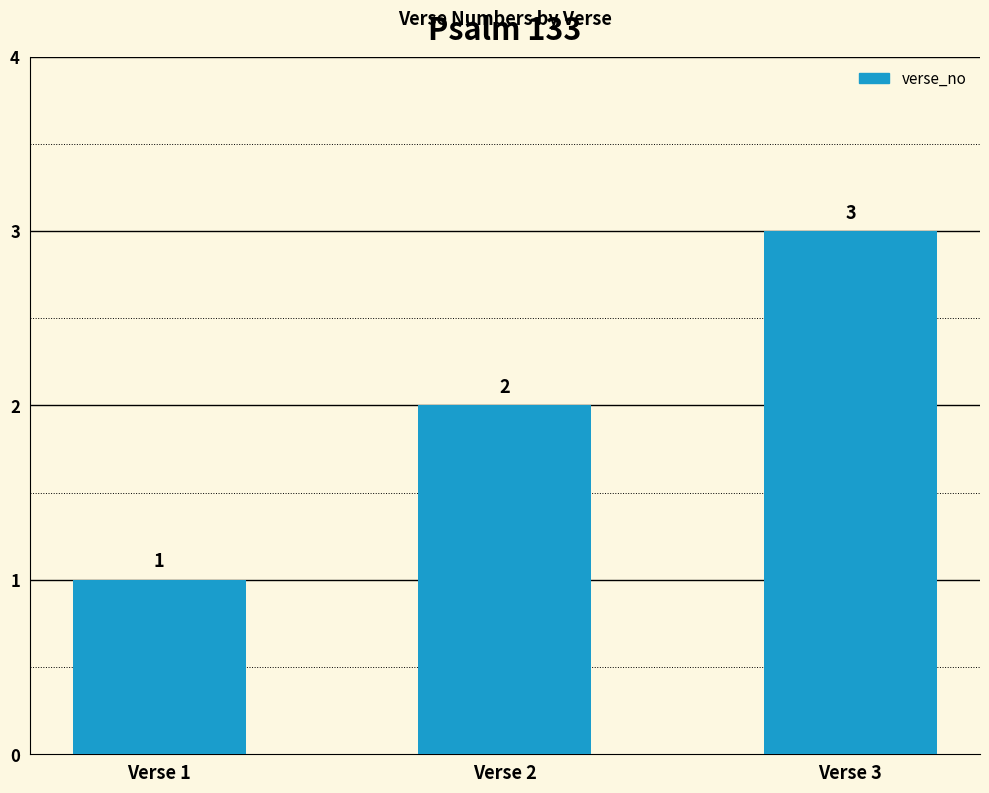

Reading left to right, extract all data points from this chart.

Verse 1=1	Verse 2=2	Verse 3=3